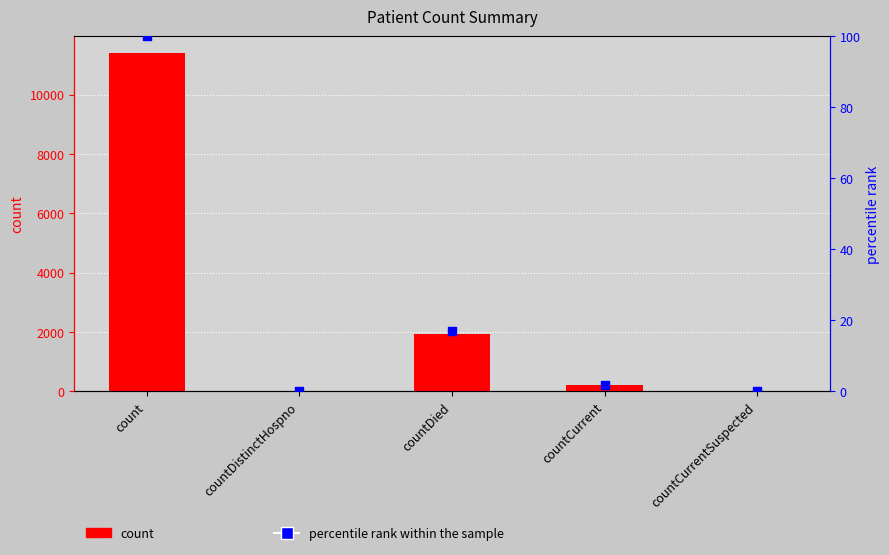

Which series contains the lowest Y value?

count